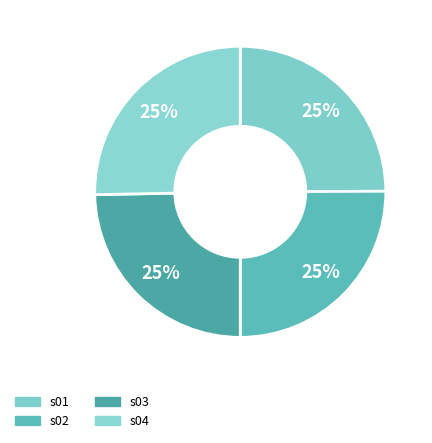

Is there any slice that represents more than half of the pie?

No